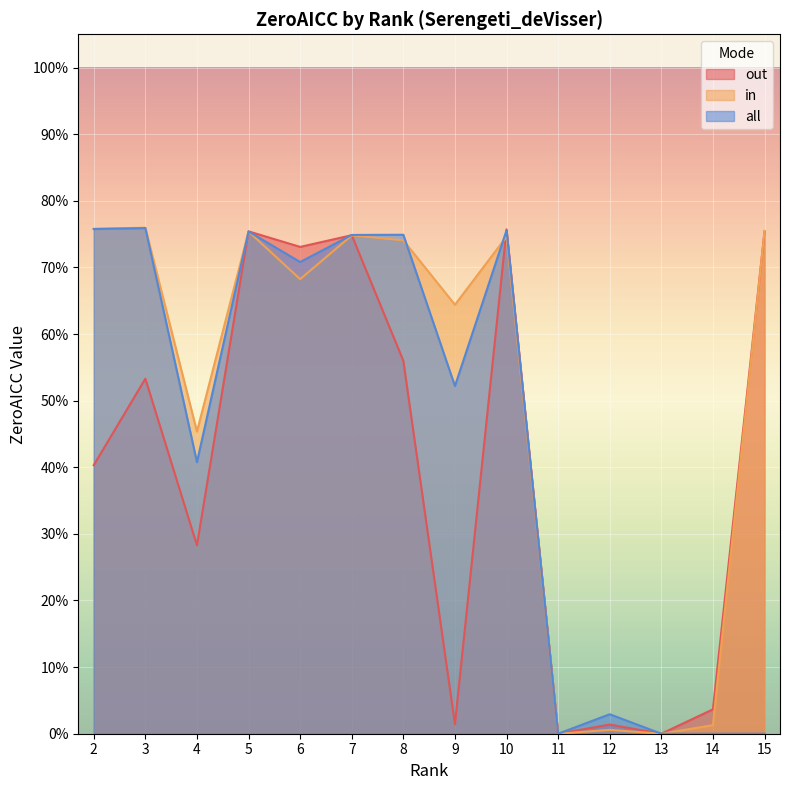

What is the value of the out point at the 4th from the left?

0.8